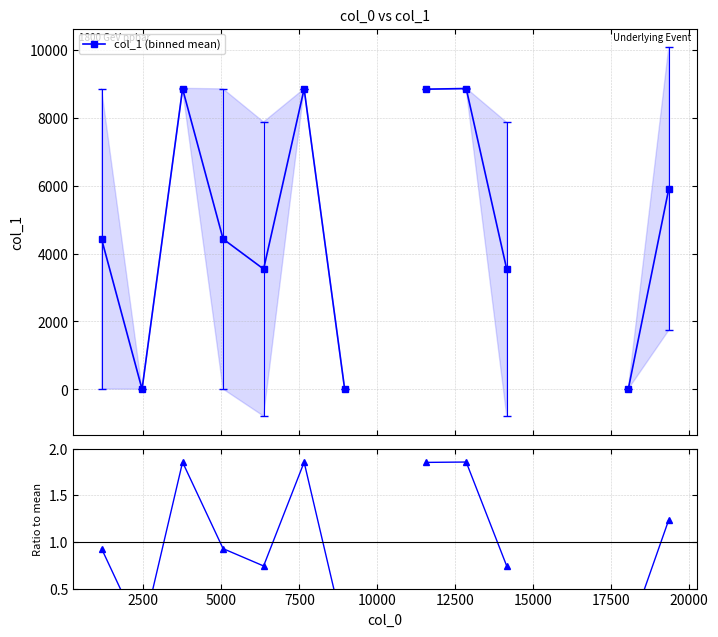

Does the chart have visible grid lines?

Yes